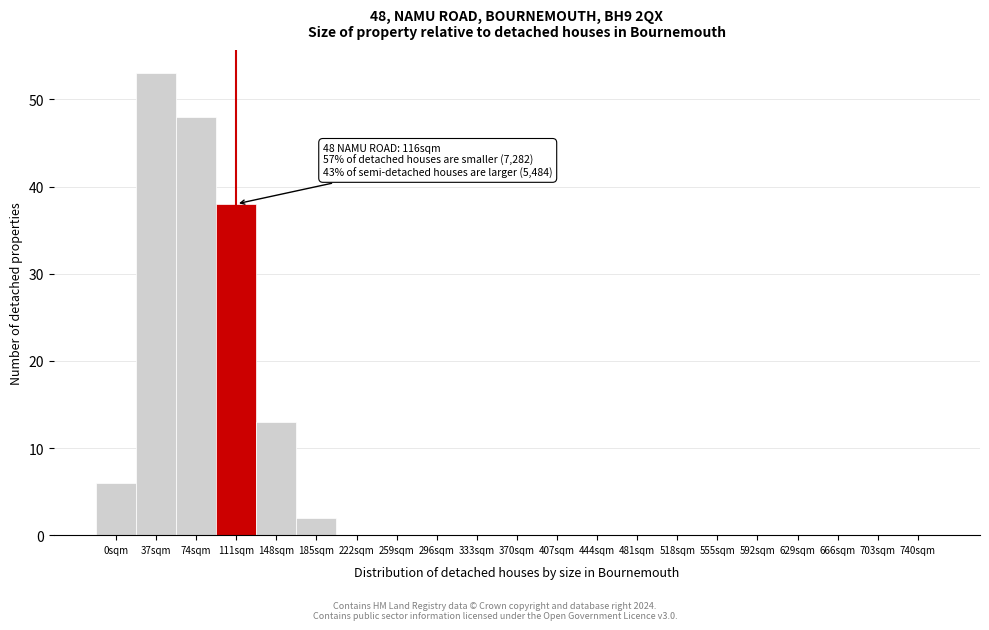

Reading left to right, what are all the values shown in this chart?

0sqm=6	37sqm=53	74sqm=48	111sqm=38	148sqm=13	185sqm=2	222sqm=0	259sqm=0	296sqm=0	333sqm=0	370sqm=0	407sqm=0	444sqm=0	481sqm=0	518sqm=0	555sqm=0	592sqm=0	629sqm=0	666sqm=0	703sqm=0	740sqm=0